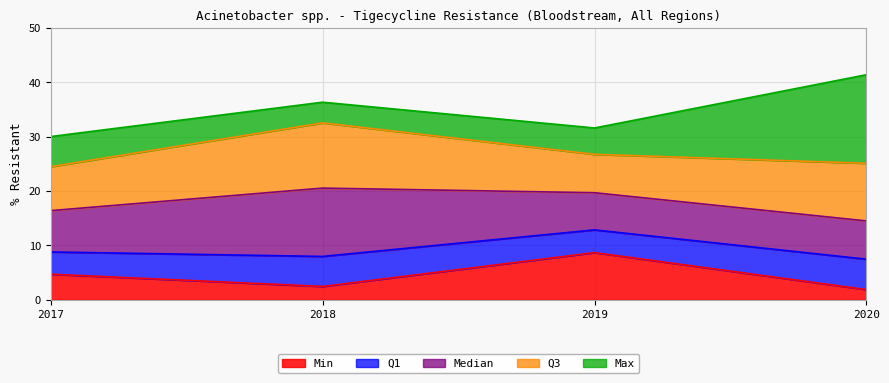

What is the lowest value of the Q1 series?

7.4